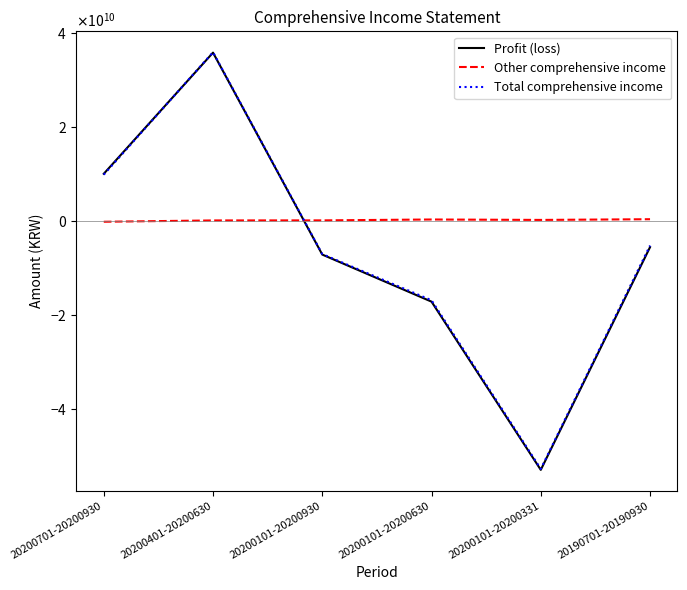

Does the chart have visible grid lines?

No